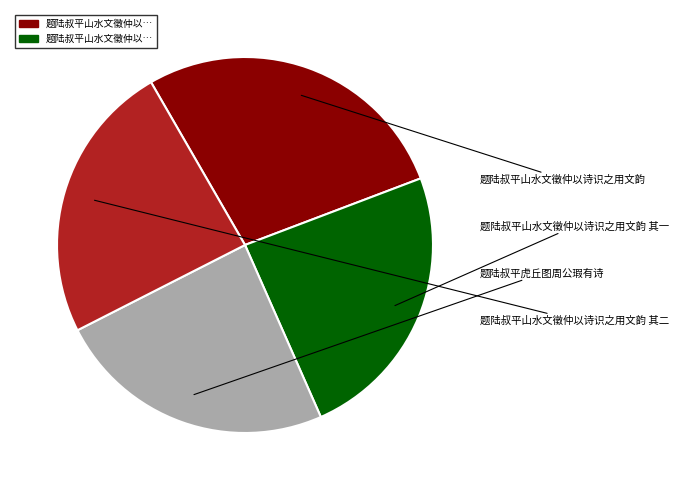

Does any single category account for the majority?

No